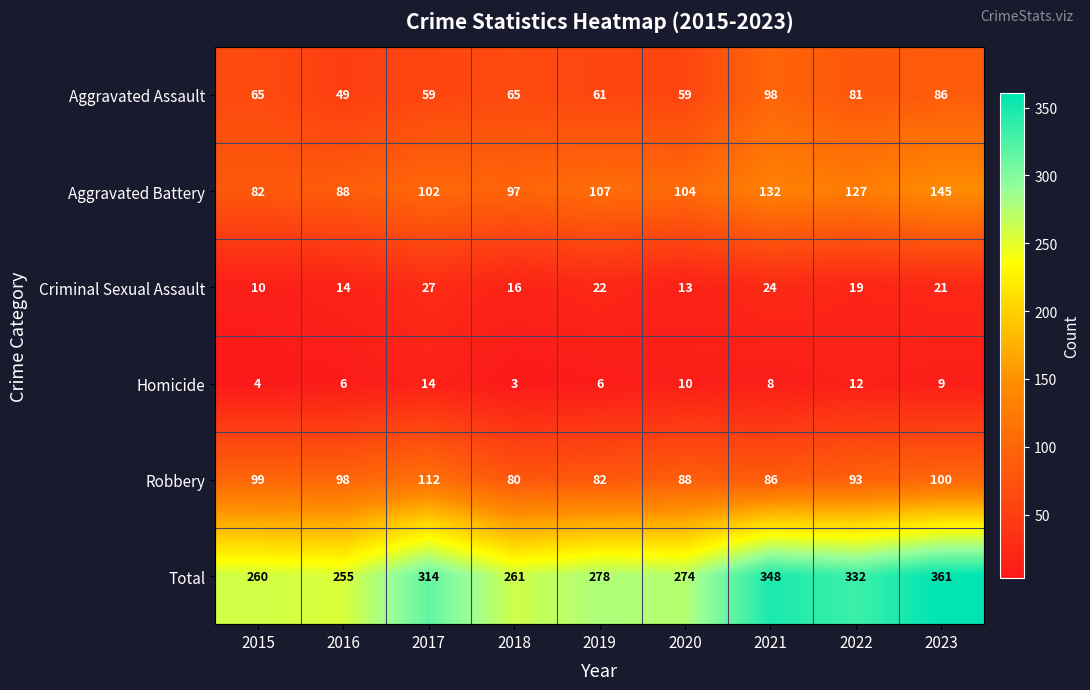

What is the sum of the Homicide values at 2017 and 2020?

24